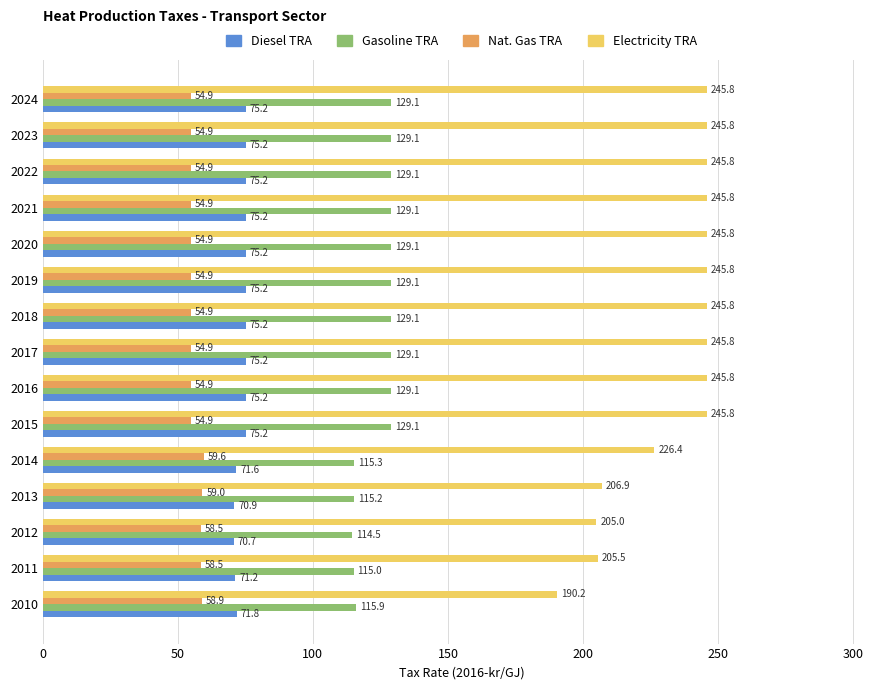

True or false: Nat. Gas TRA has a value of 54.9 at 2024.

True